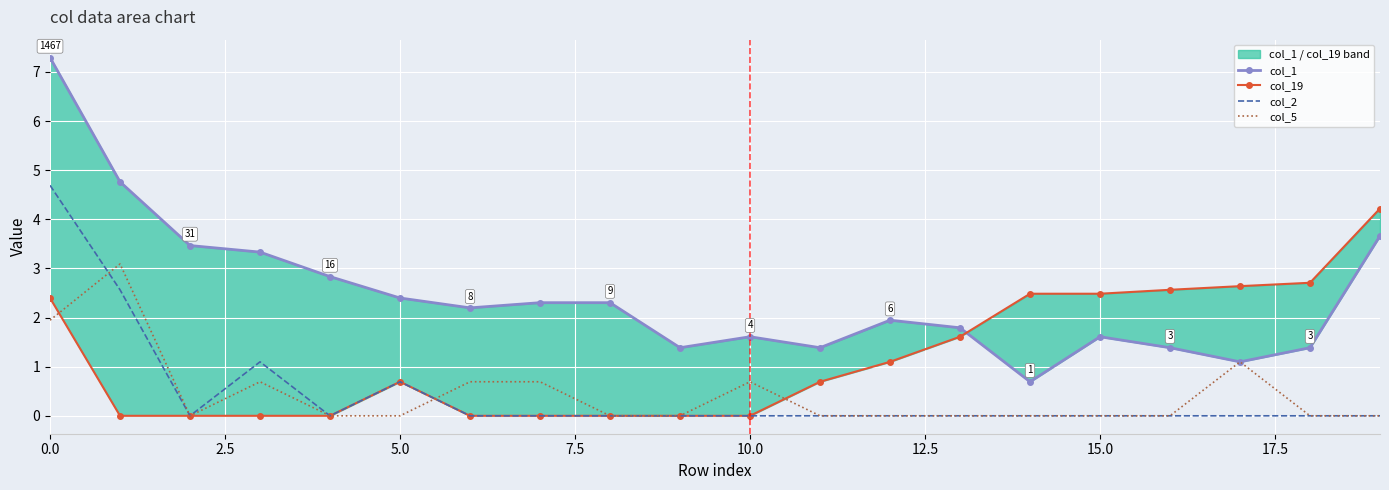

What is the label of the 9th point from the right?

11